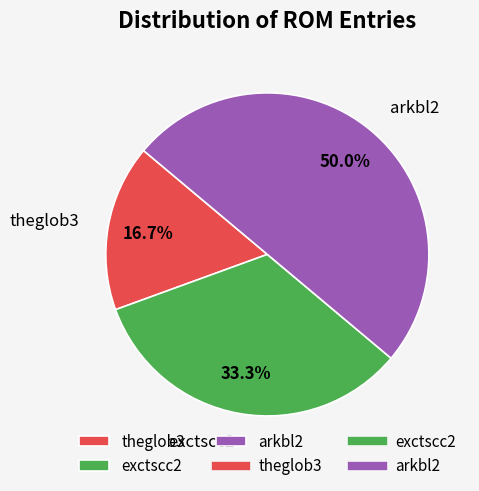

To the nearest percent, what is the difference between the largest and smallest slice percentages?

33%